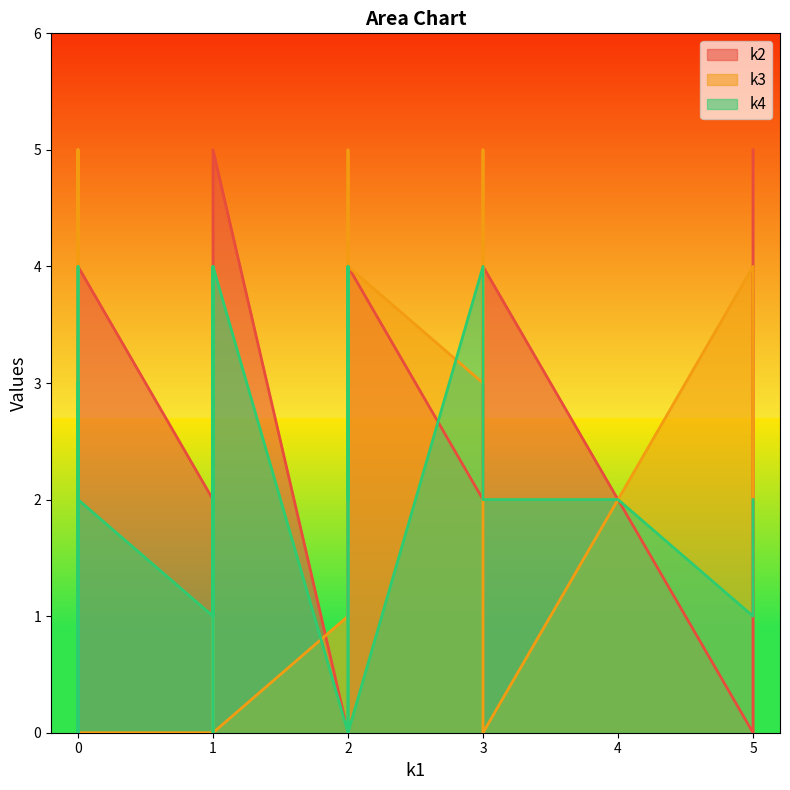

Rank the series by their maximum value, from highest to lowest.

k2, k3, k4